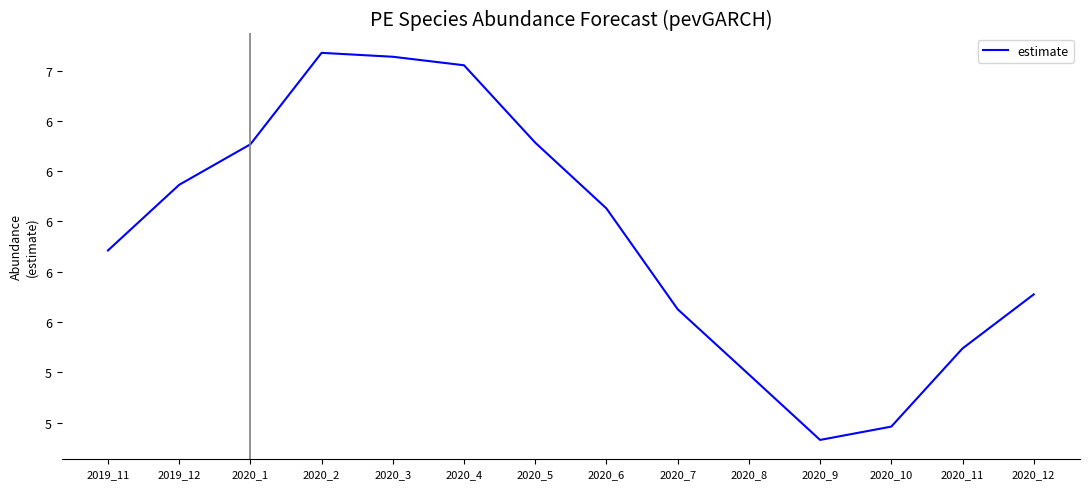

At which category does the data reach its first local peak?

2020_2